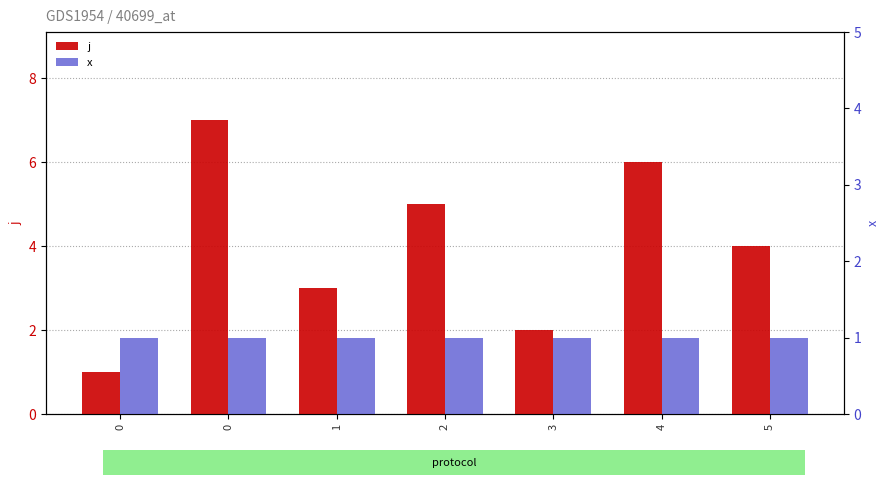

How many categories are shown in the chart?

7